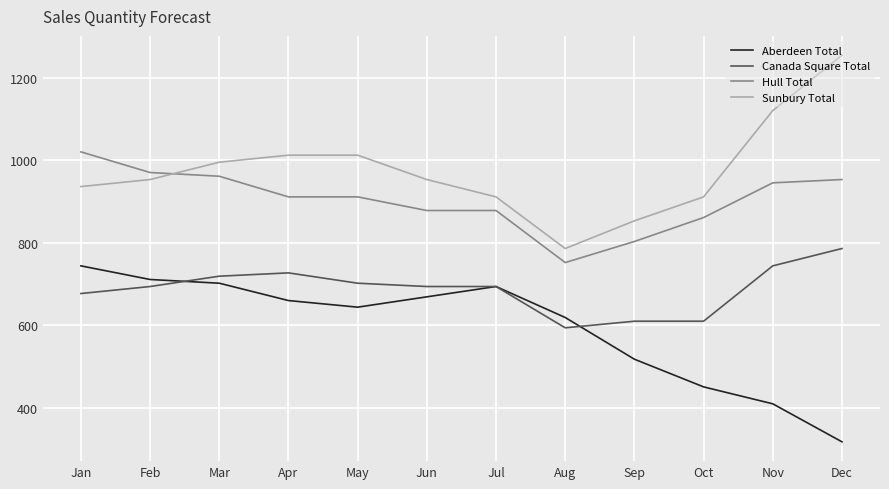

Reading left to right, transcribe all the data shown in this chart.

Aberdeen Total: 744	711	702	660	644	669	694	619	518	451	410	318
Canada Square Total: 677	694	719	727	702	694	694	594	610	610	744	786
Hull Total: 1020	970	961	911	911	878	878	752	803	861	945	953
Sunbury Total: 936	953	995	1012	1012	953	911	786	853	911	1120	1254